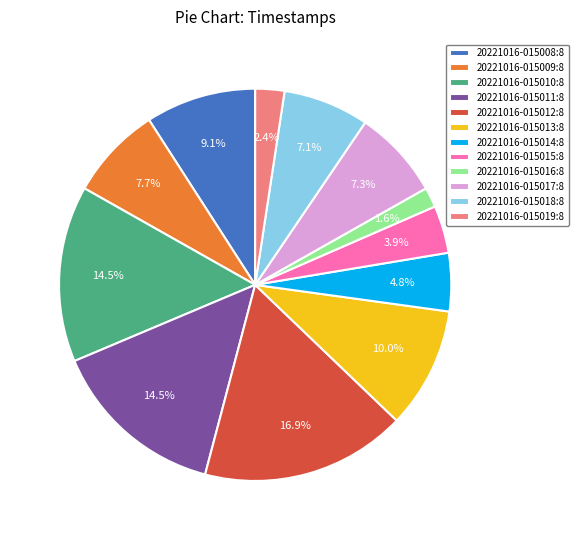

True or false: 20221016-015010:8 accounts for 8% of the total.

False